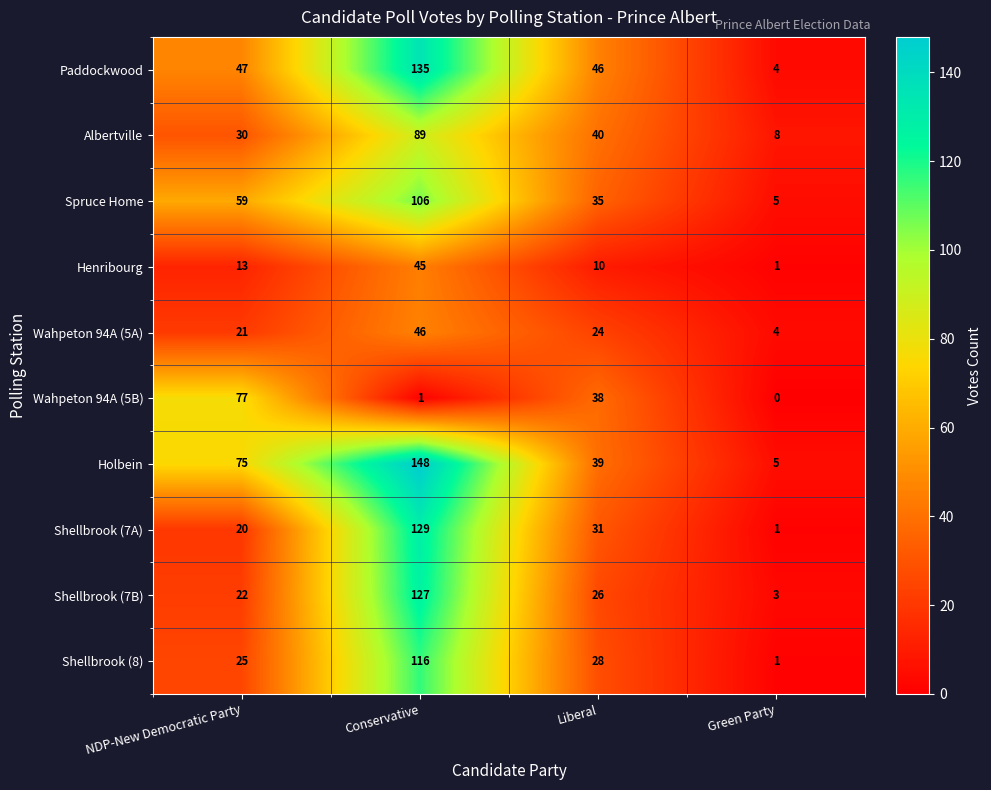

List the series in order of their peak value, highest first.

Holbein, Paddockwood, Shellbrook (7A), Shellbrook (7B), Shellbrook (8), Spruce Home, Albertville, Wahpeton 94A (5B), Wahpeton 94A (5A), Henribourg